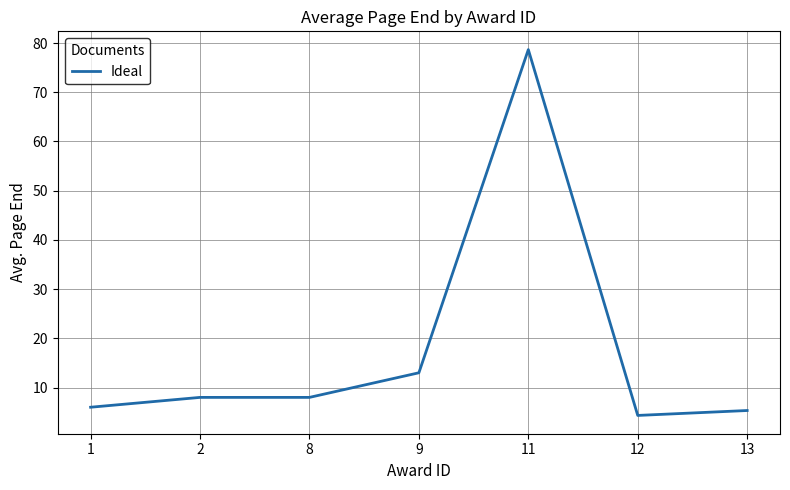

True or false: the data has more than 0 interior local peaks.

True